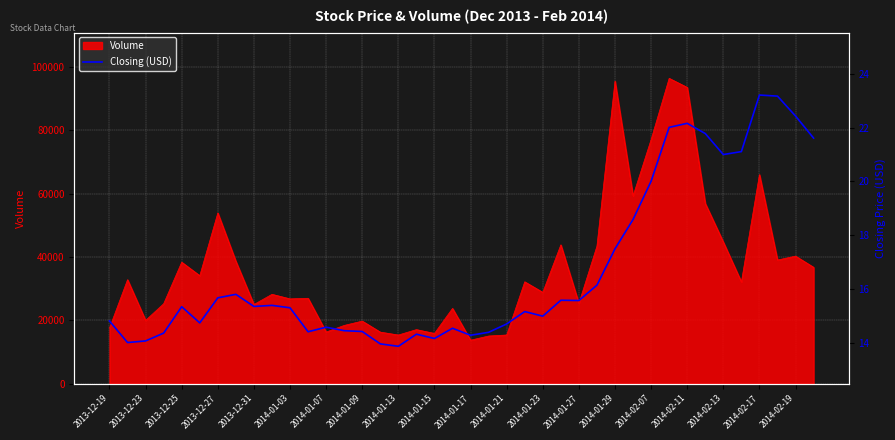

How many lines are shown in the chart?

1